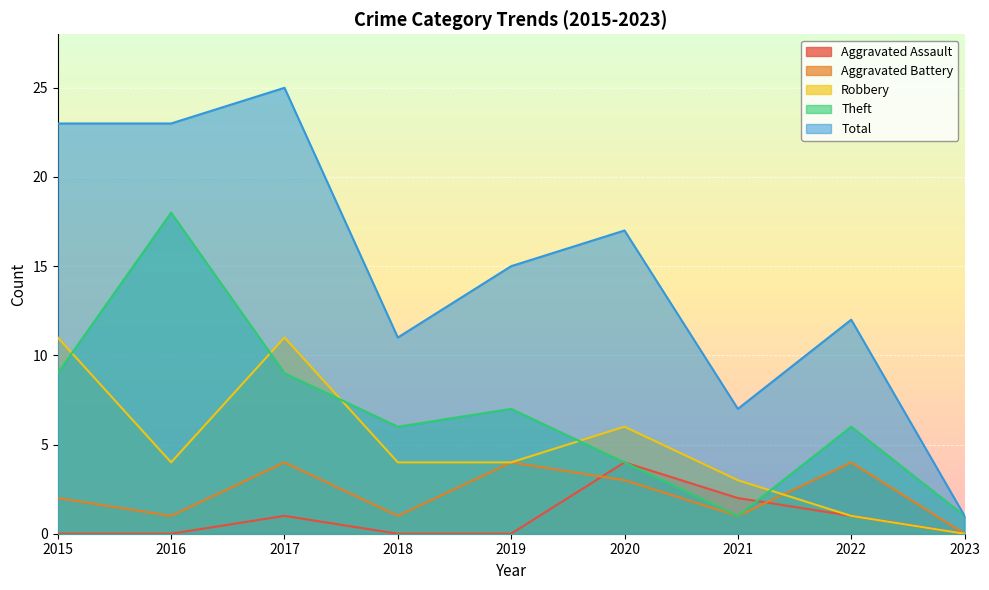

Which category has the lowest value in the Aggravated Battery series?

2023